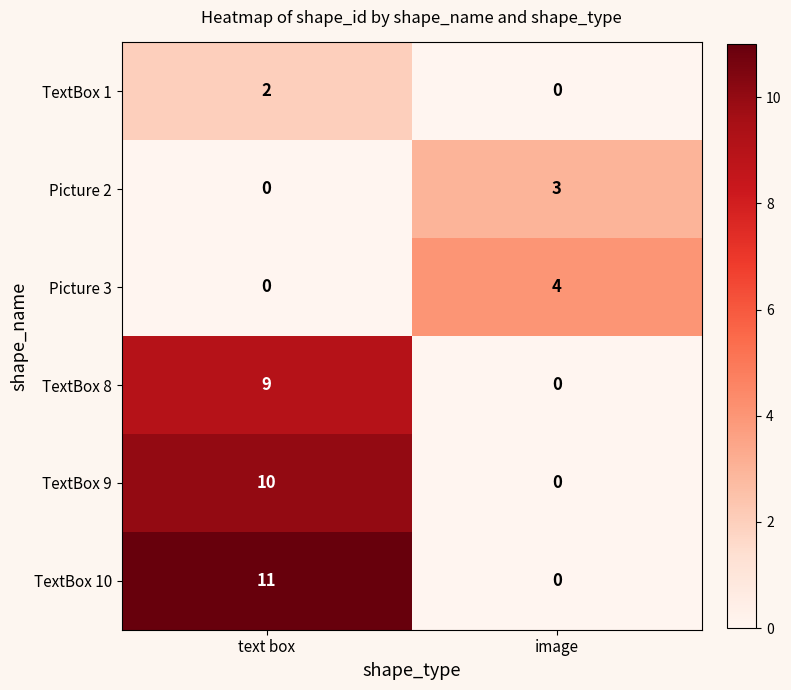

How many data points in TextBox 10 are less than 11?

1